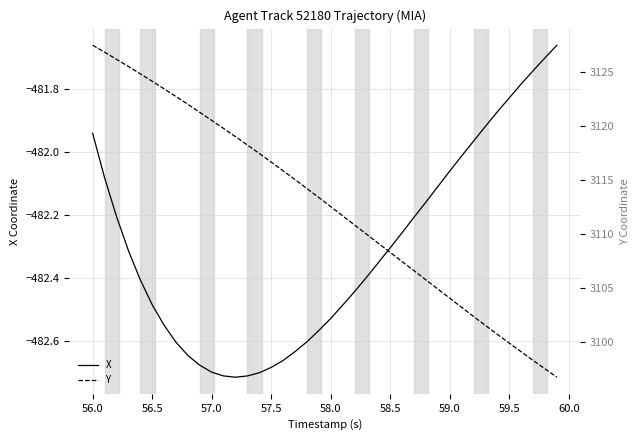

Which series has the largest range (max minus min)?

Y